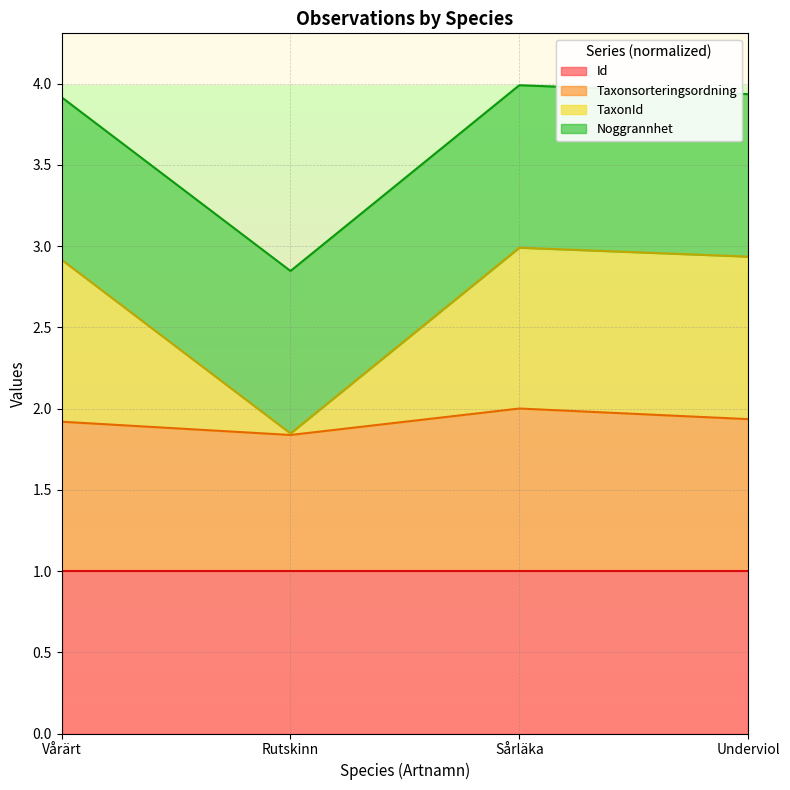

True or false: TaxonId and Taxonsorteringsordning intersect in this chart.

False